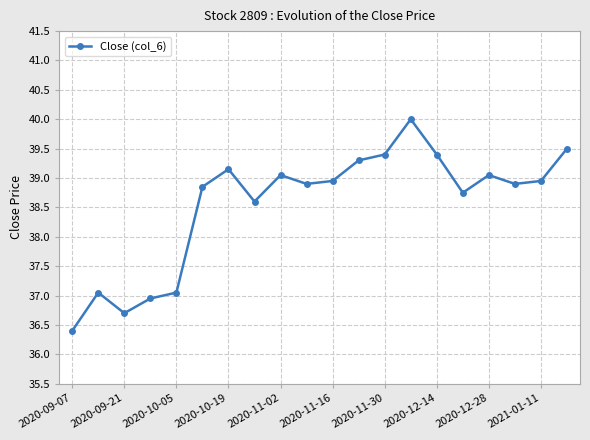

True or false: Close (col_6) has a value of 39.0 at 2020-12-28.

True